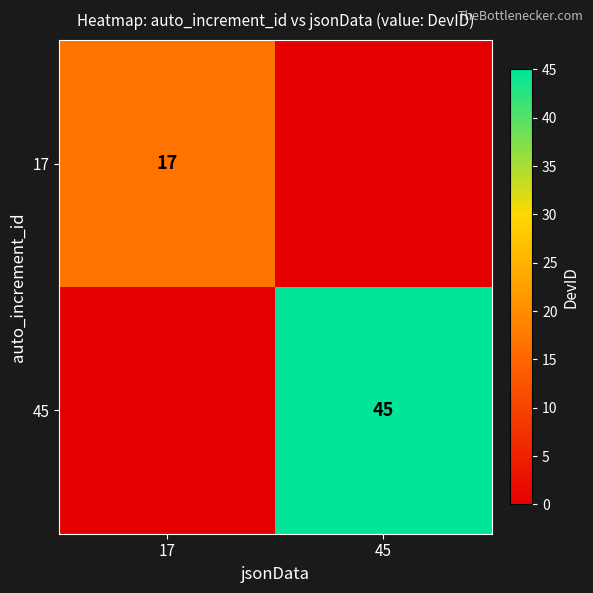

Count the number of categories in the chart.

2